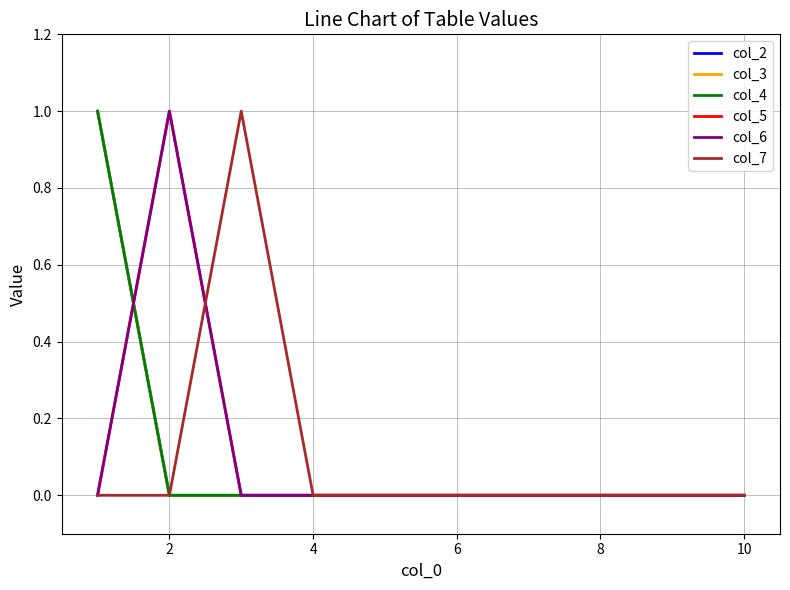

True or false: col_3 and col_4 intersect in this chart.

False